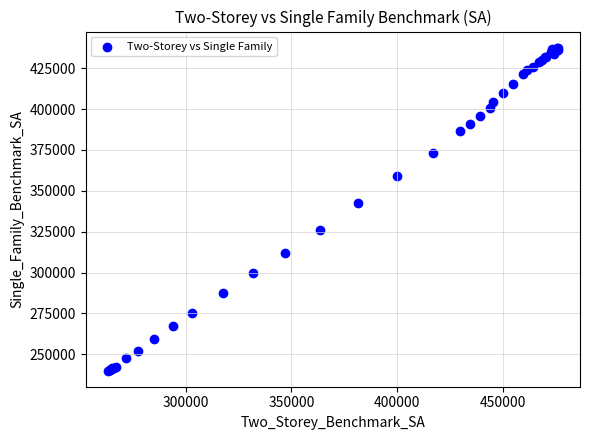

What Y value in the scatter plot is closest to 338800?

342300